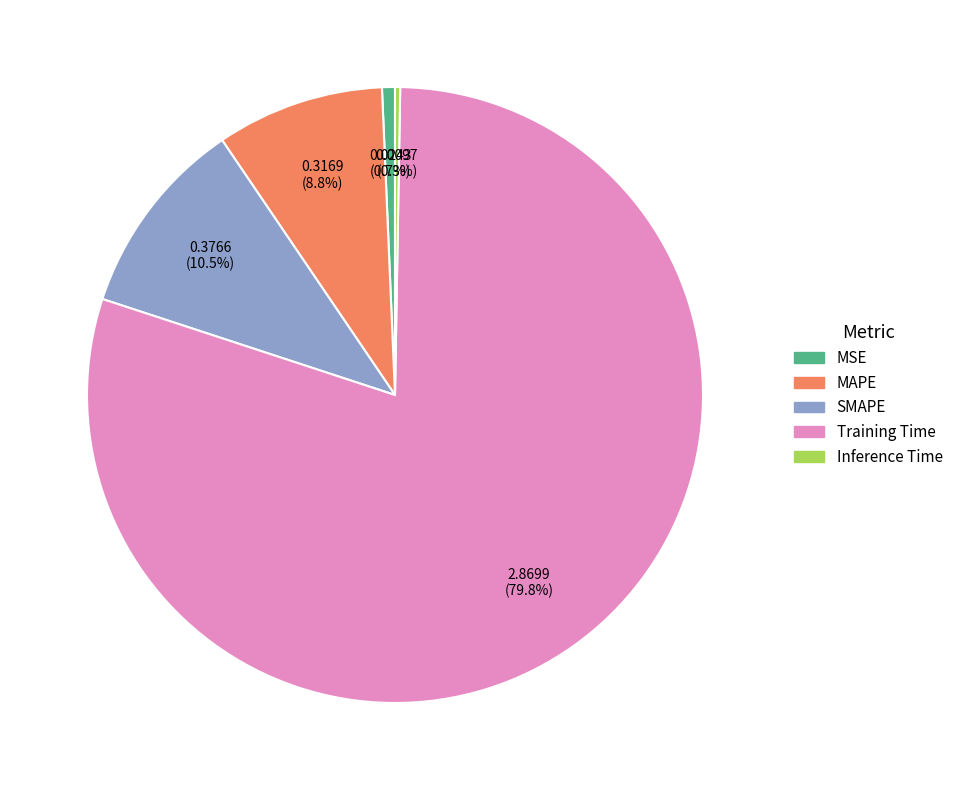

Which slice represents more than half of the pie?

Training Time